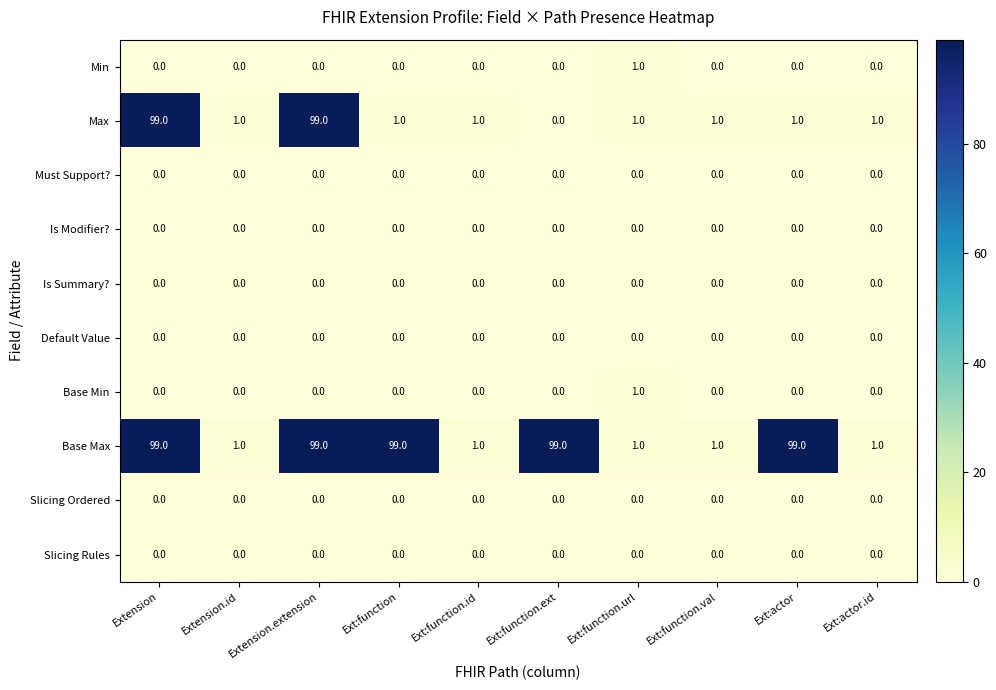

What is the highest value of the Max series?

99